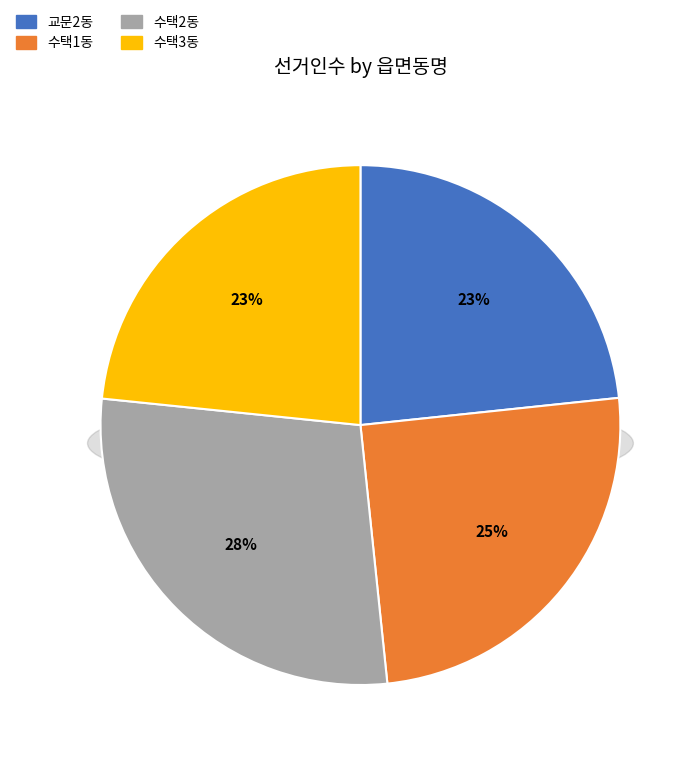

Is it true that 수택1동 is 37% of the pie?

False